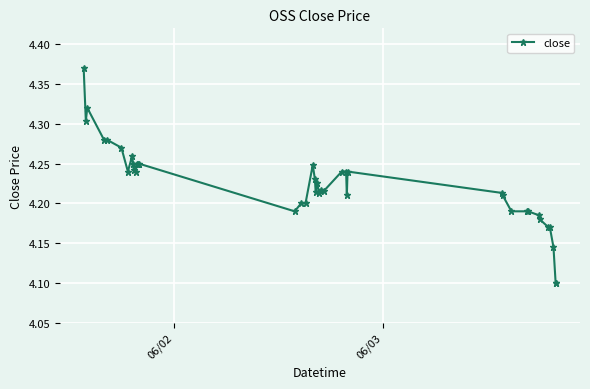

What is the difference between the maximum and minimum values?

0.3